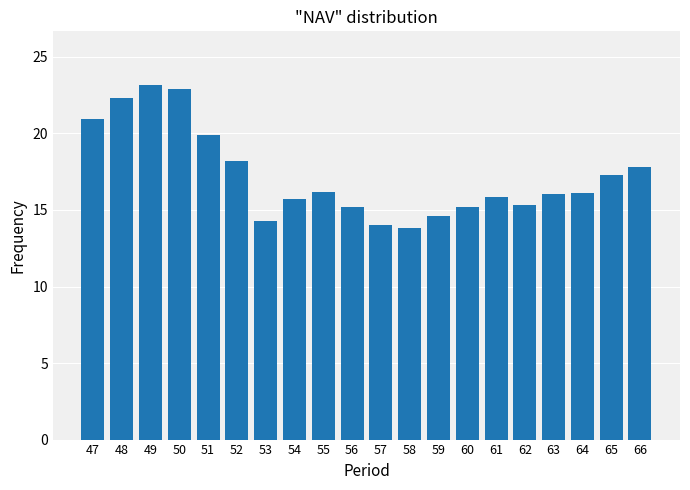

Are the bars grouped side by side (vs. stacked)?

No